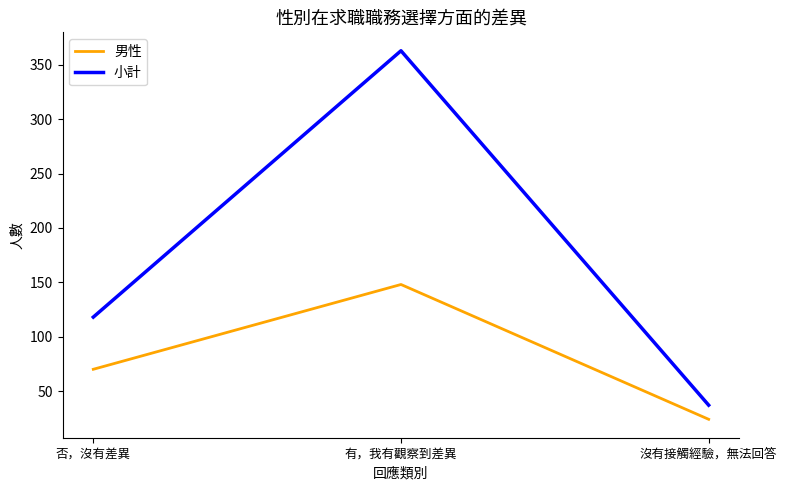

Which series has the largest total across all categories?

小計